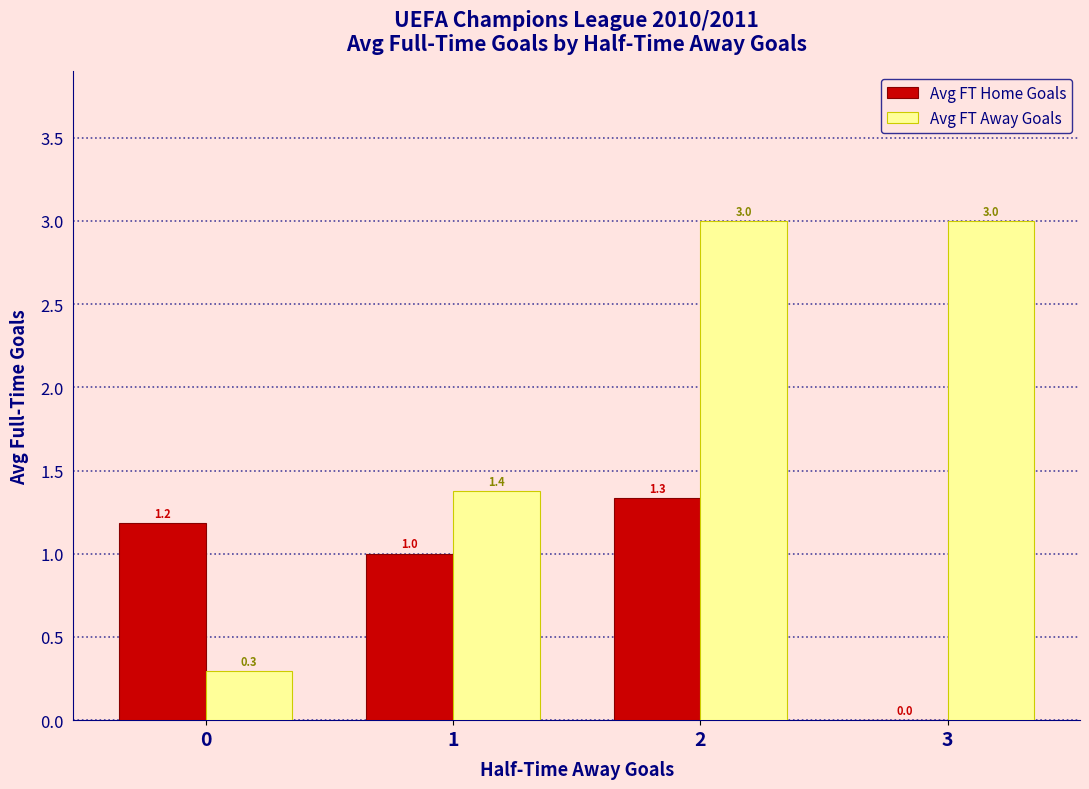

The Avg FT Home Goals series shows 0.0 at 3. True or false?

True